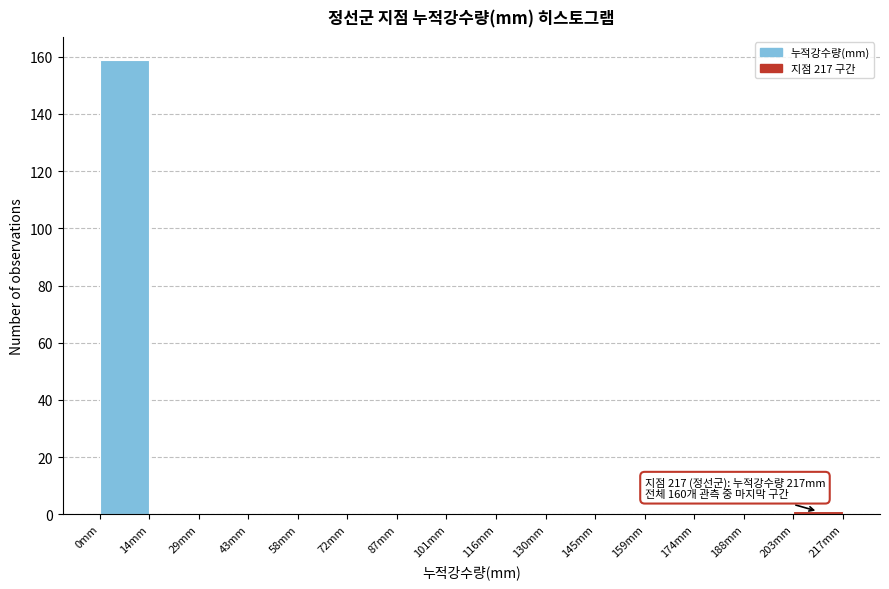

Over which range of the x-axis is the bar tallest?

0 to 14